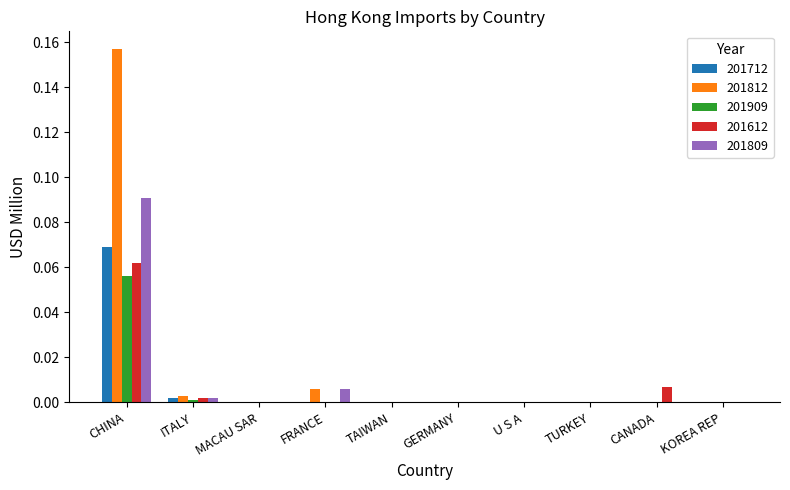

Which series has the largest total across all categories?

201812